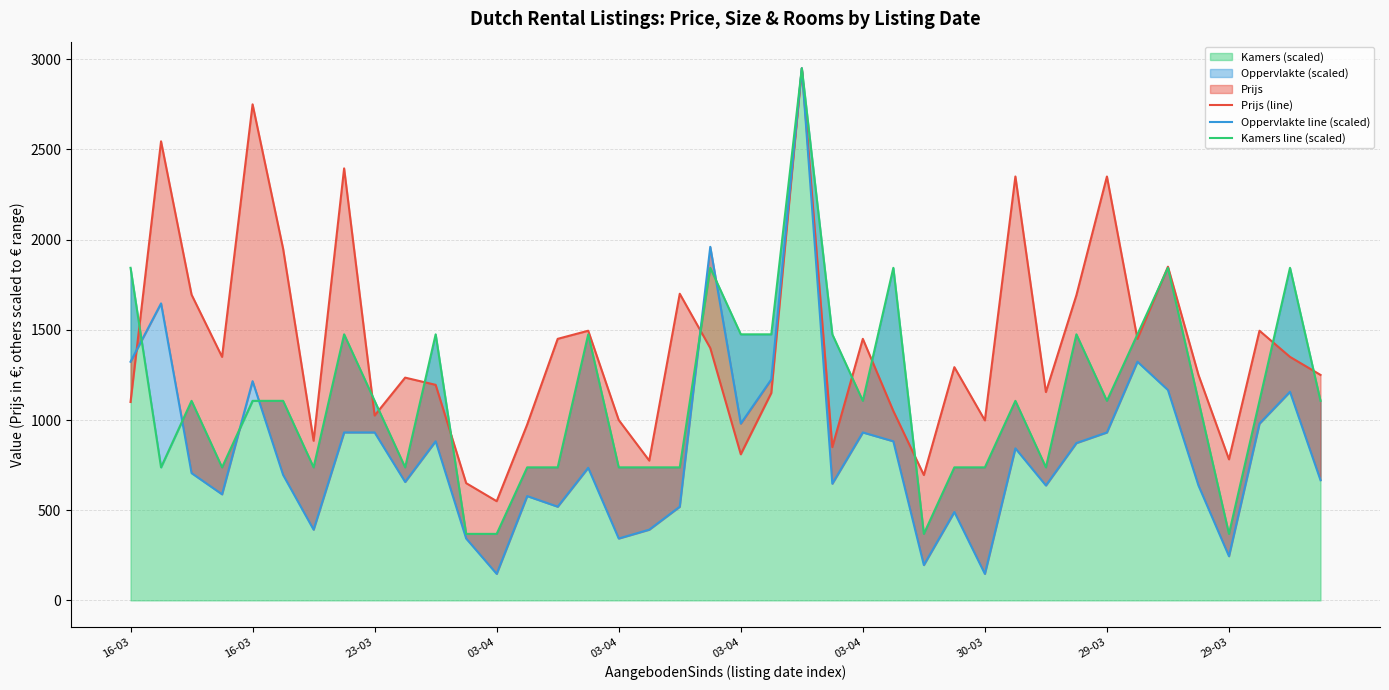

List the labels in order of Kamers line (scaled) value, smallest first.

11, 12, 26, 36, 16-03, 03-04, 03-04, 29-03, 13, 14, 16, 17, 18, 27, 28, 30, 23-03, 03-04, 03-04, 29-03, 24, 29, 32, 35, 37, 39, 30-03, 10, 15, 20, 21, 23, 31, 33, 16-03, 19, 25, 34, 38, 22